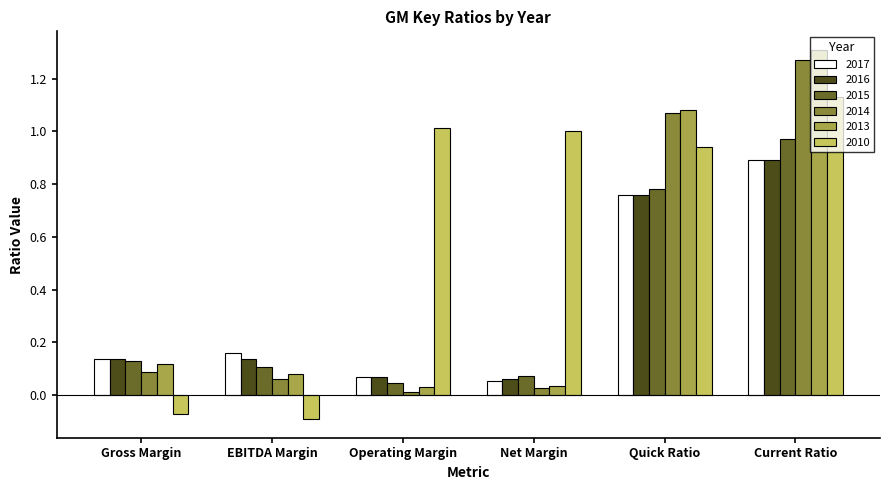

At which category does the chart reach its peak across all series?

Current Ratio